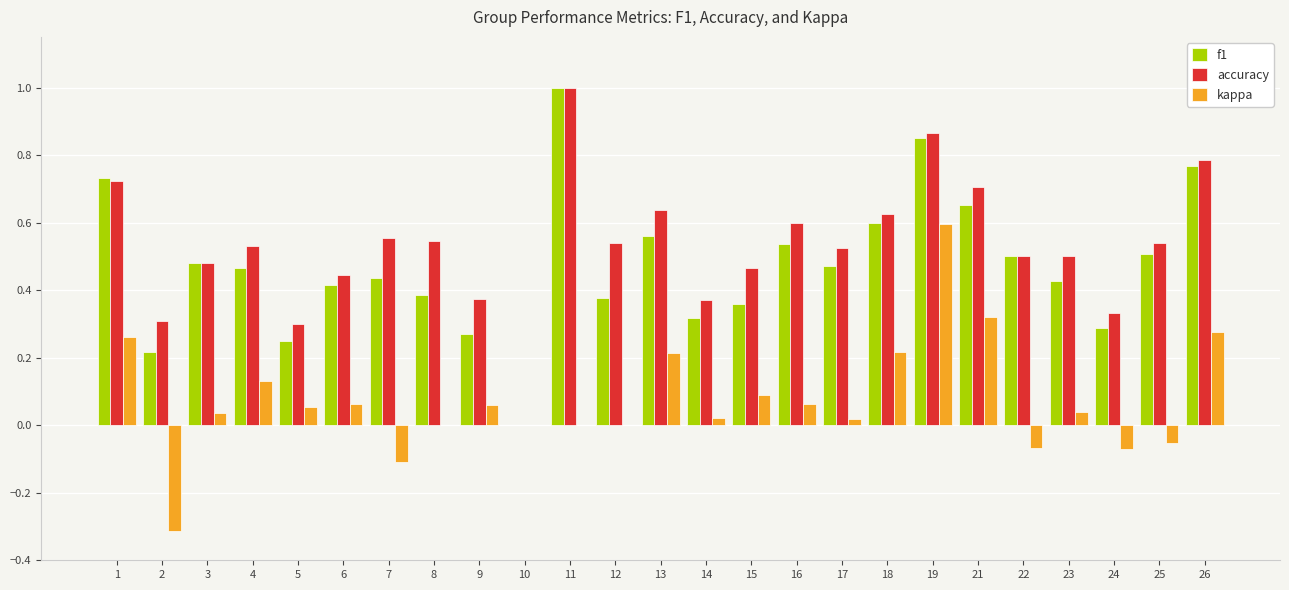

What is the total value across all series at 1?

1.7